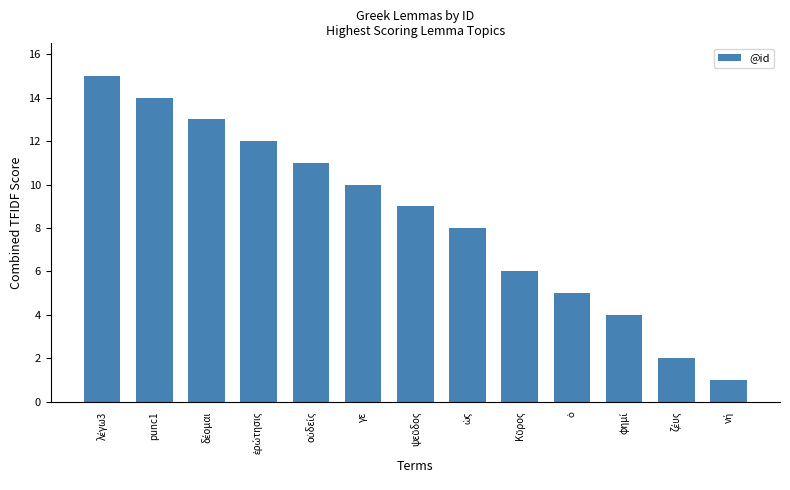

What is the value of the 6th bar from the left?

10